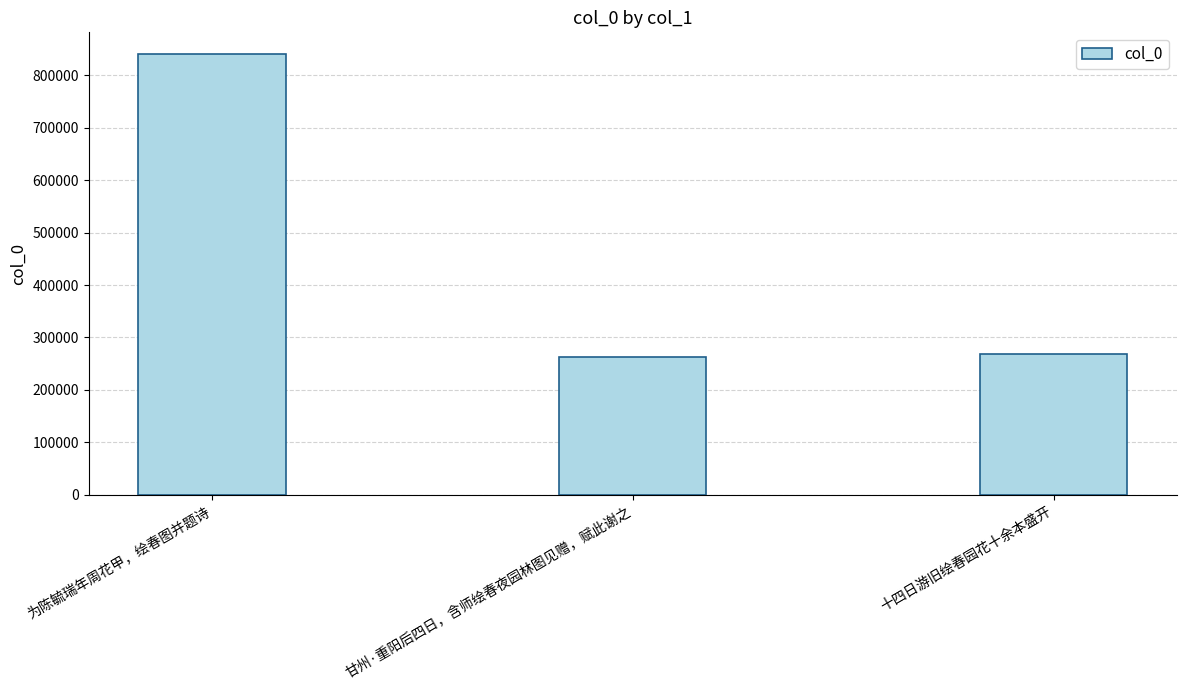

Between 甘州·重阳后四日，含师绘春夜园林图见赠，赋此谢之 and 为陈毓瑞年周花甲，绘春图并题诗, which is larger?

为陈毓瑞年周花甲，绘春图并题诗